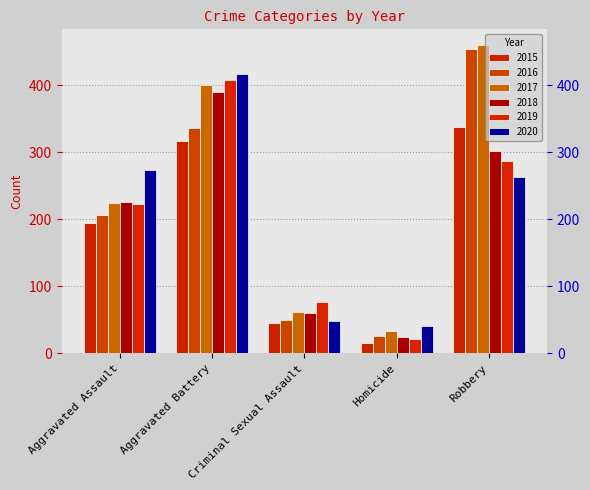

Reading right to left, transcribe all the data shown in this chart.

2015: 337	15	46	316	194
2016: 454	26	50	336	206
2017: 460	33	61	400	224
2018: 301	25	60	389	225
2019: 287	22	77	407	223
2020: 263	41	48	416	273